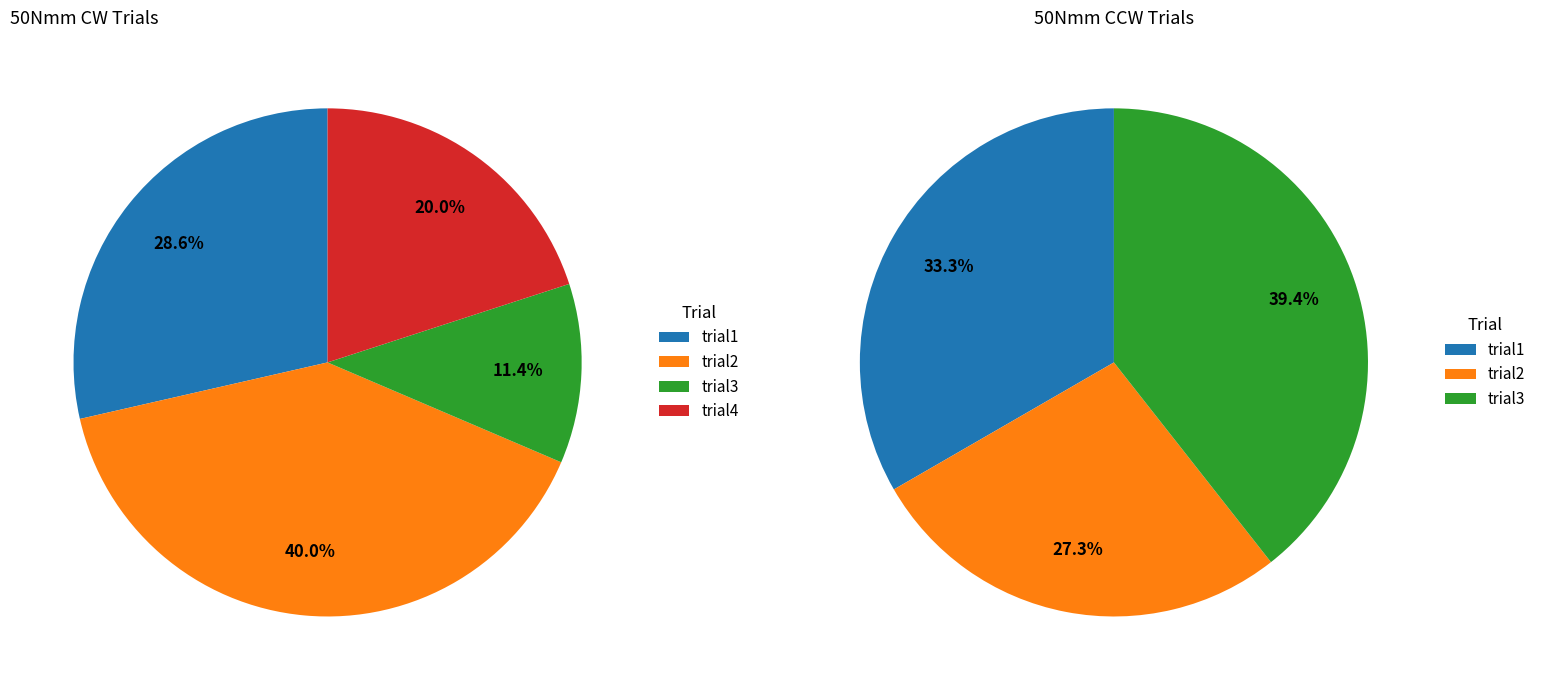

True or false: trial4 accounts for 13% of the total.

False